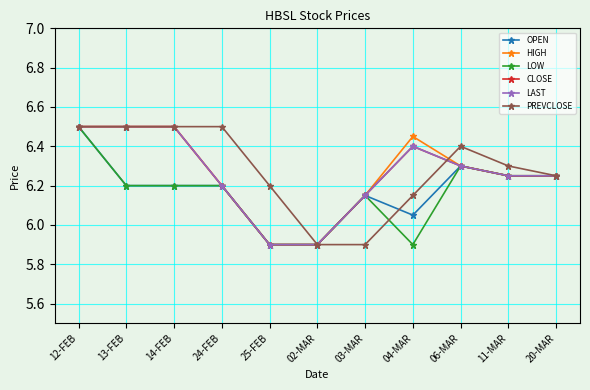

Is this an area chart (filled region under the line)?

No